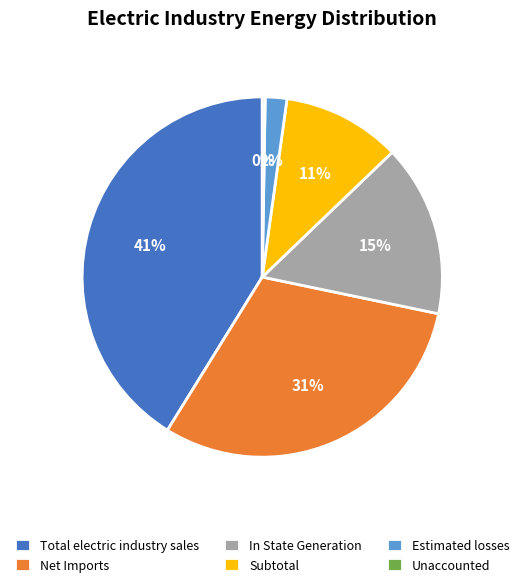

To the nearest percent, what is the average slice percentage?

17%